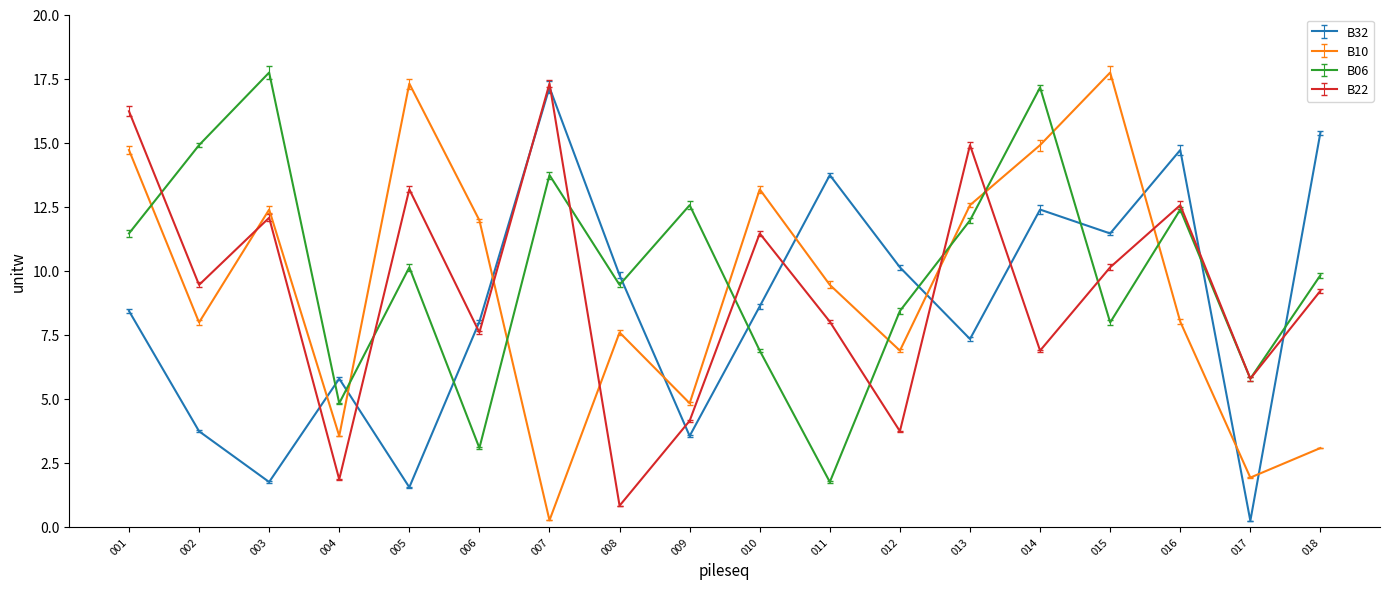

What is the difference between the maximum and second lowest values in the B10 series?

15.8